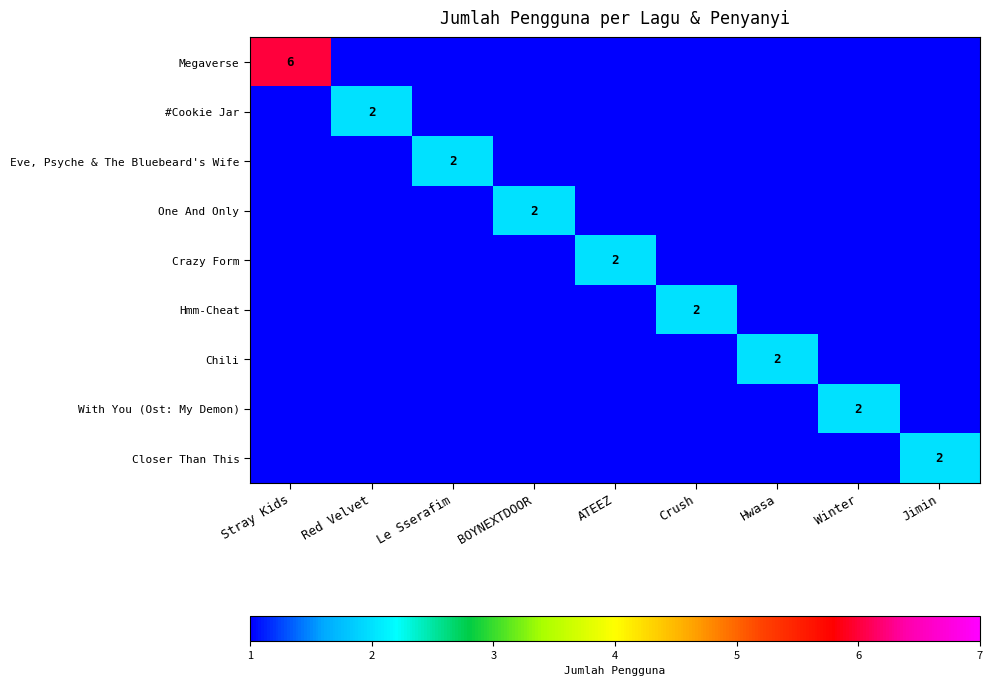

Rank the series by their maximum value, from highest to lowest.

Megaverse, #Cookie Jar, Eve, Psyche & The Bluebeard's Wife, One And Only, Crazy Form, Hmm-Cheat, Chili, With You (Ost: My Demon), Closer Than This